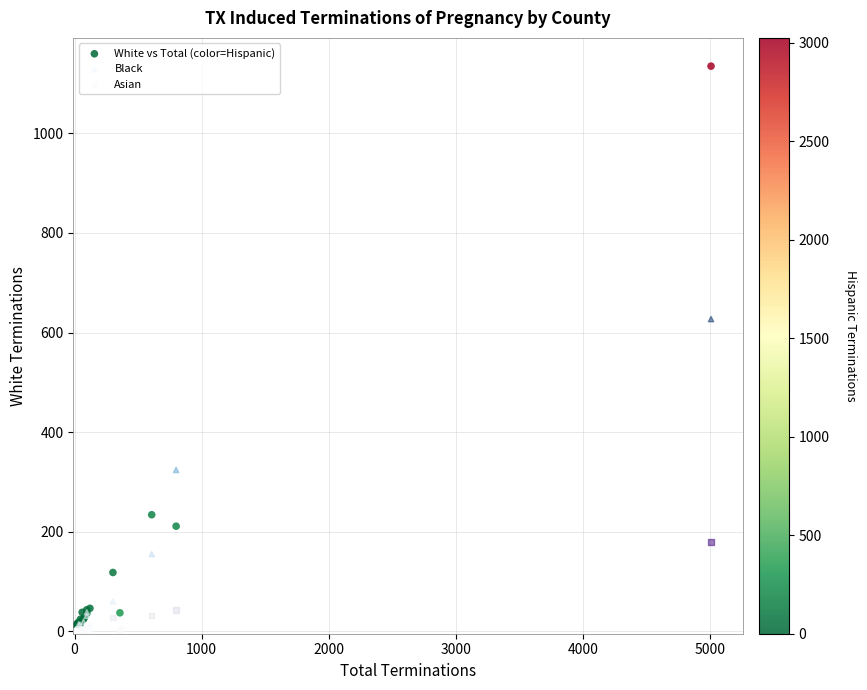

What are all the series names shown in the legend?

White vs Total (color=Hispanic), Black, Asian